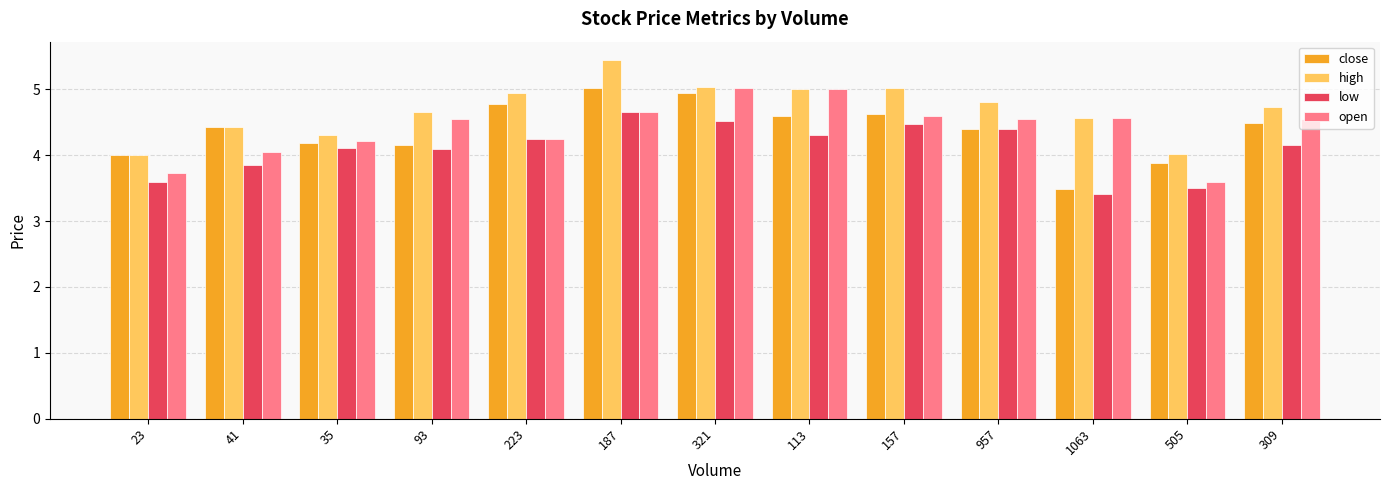

How many bars are there in total?

52